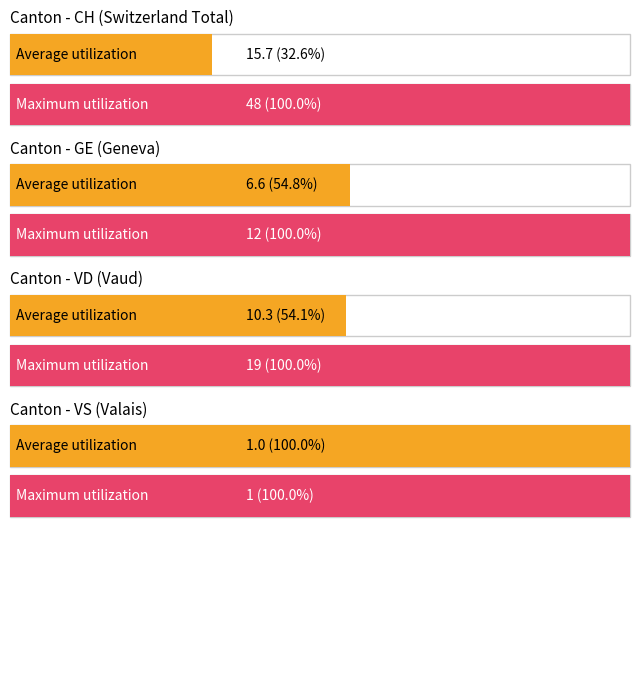

True or false: VD has a value of -12 at 1.

False